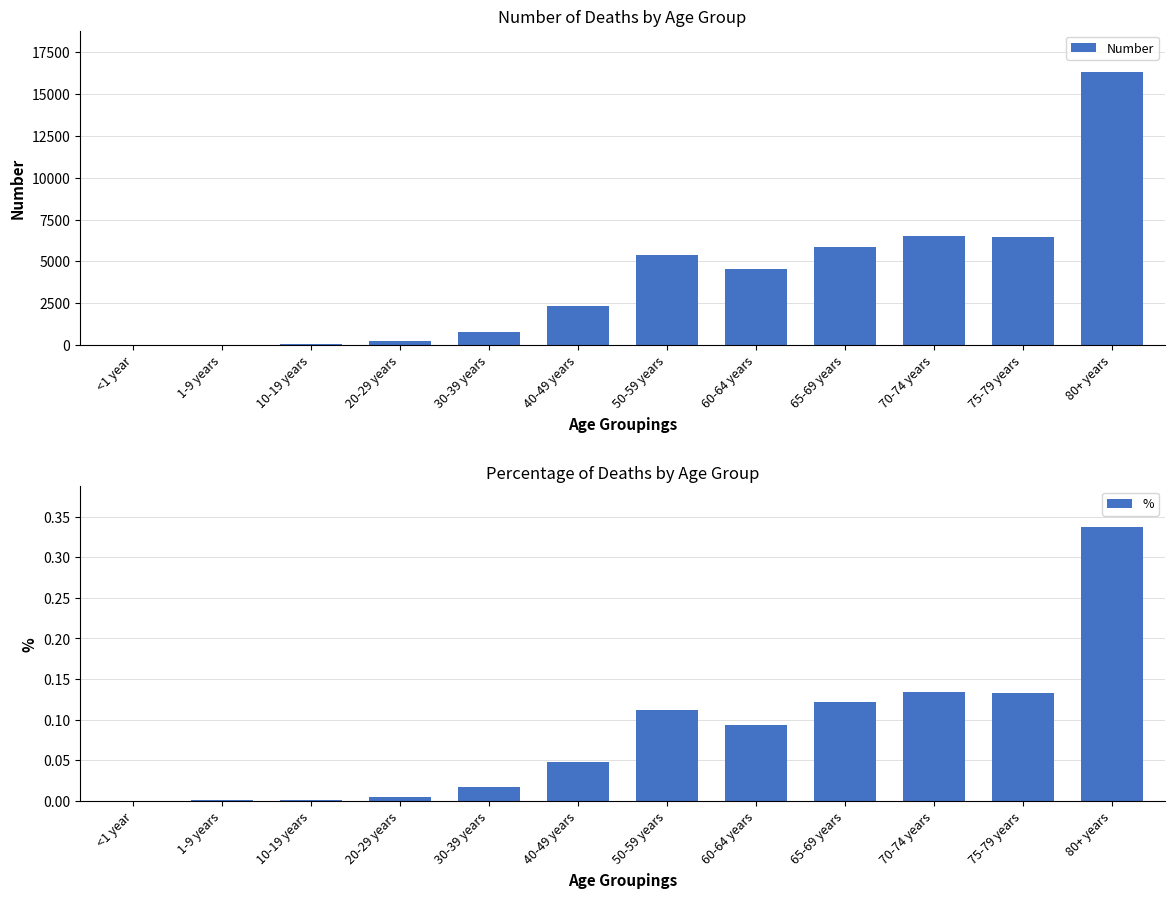

What is the sum of all % values?

1.0